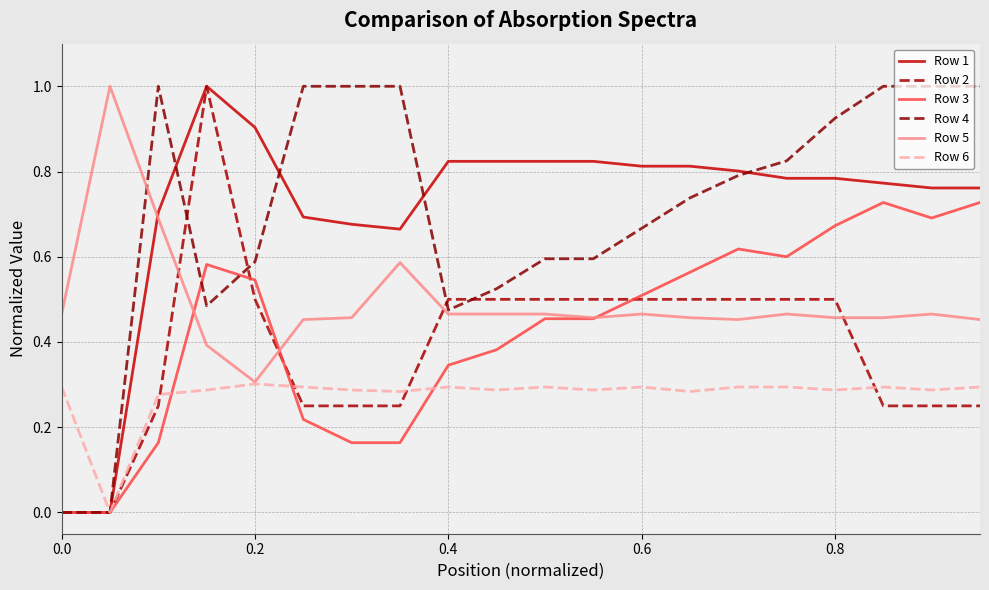

Does the chart display data point markers on the line(s)?

No